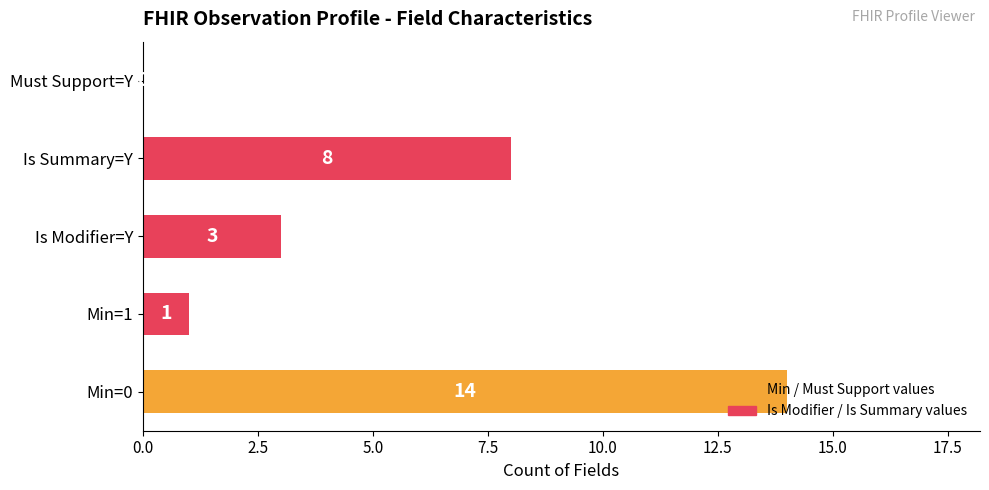

What is the maximum value shown in the chart?

14